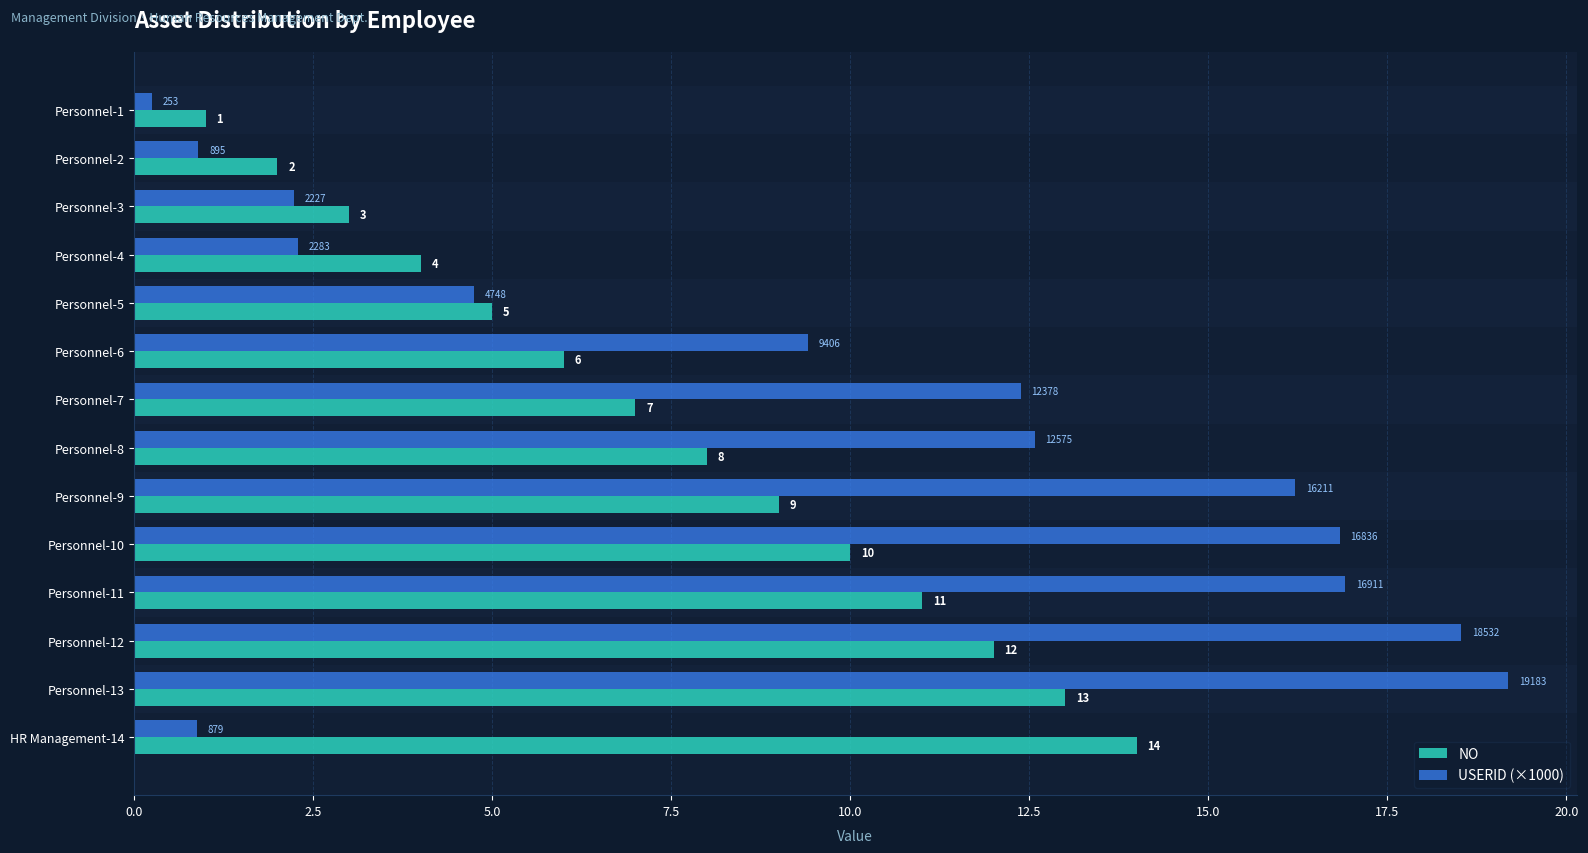

List the series in order of their overall mean, highest first.

USERID (×1000), NO